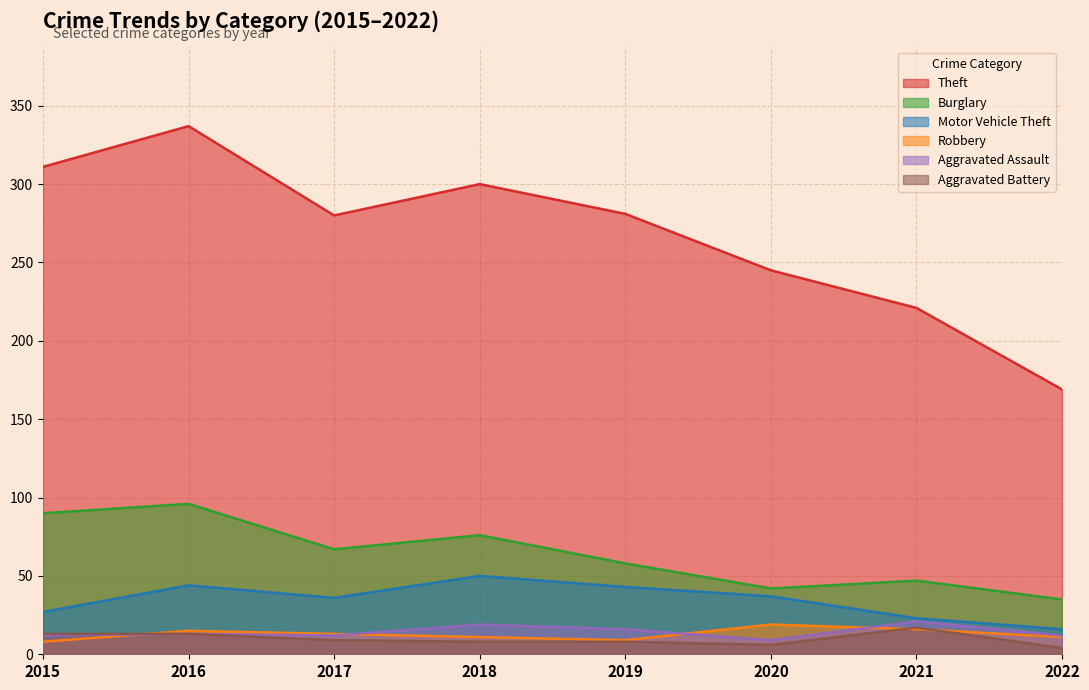

At which category does Burglary reach its first local valley?

2017